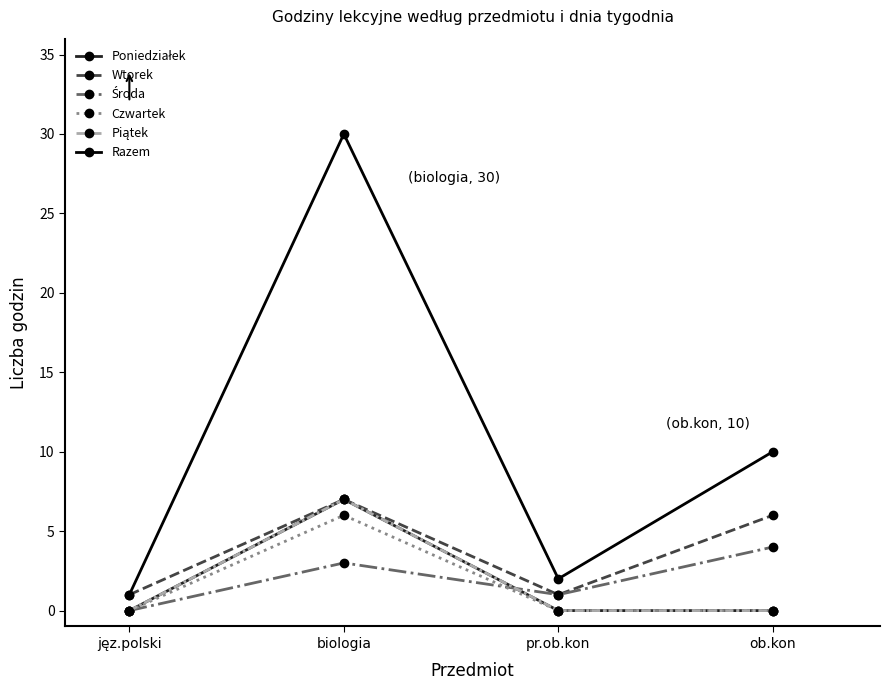

What is the total value across all series at biologia?

60